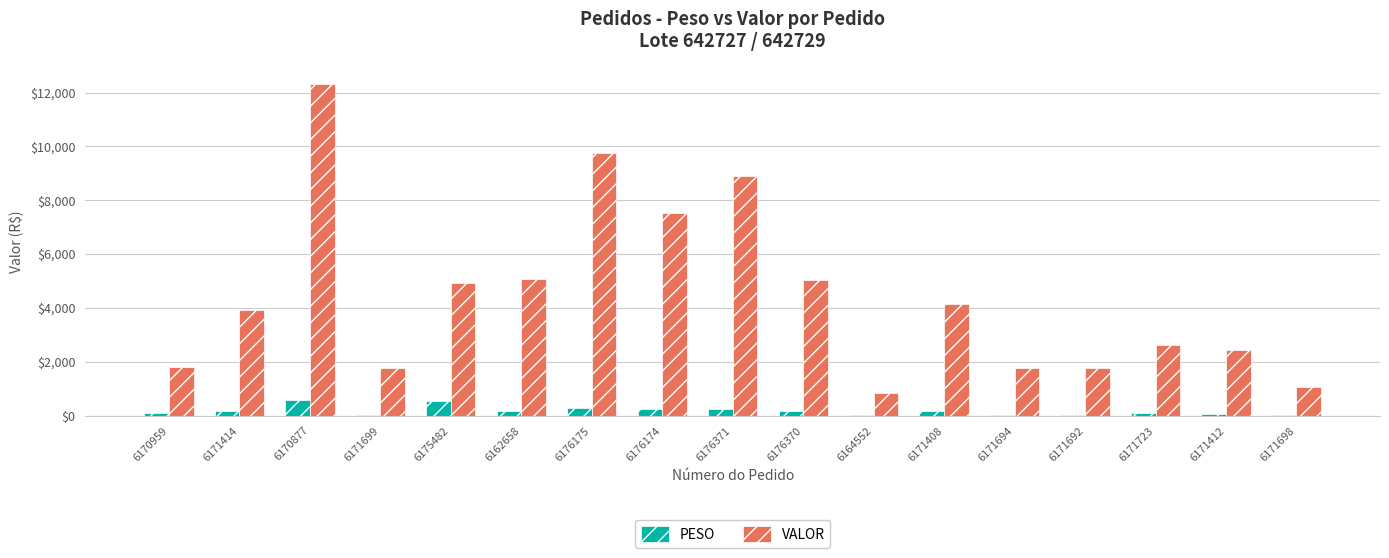

Is it true that PESO equals 158.4 at 6162658?

True